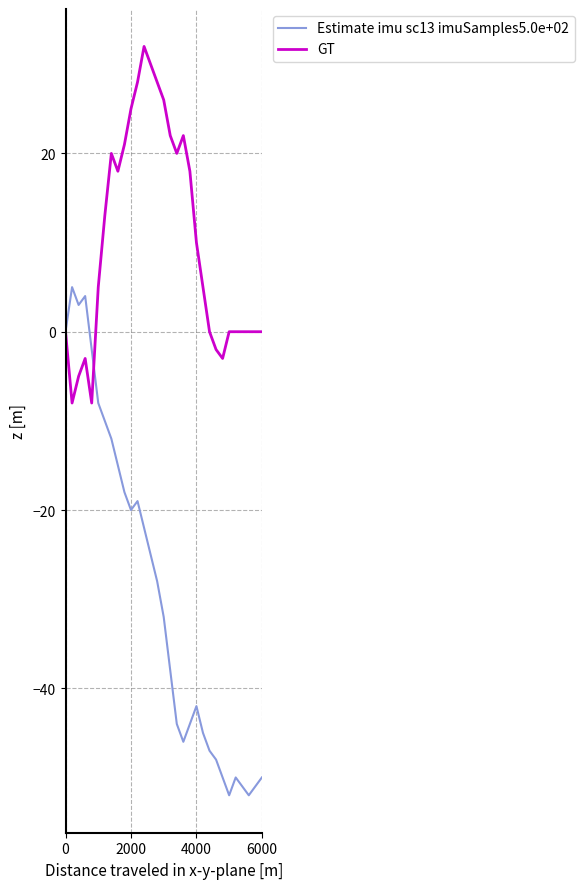

What are all the series names shown in the legend?

Estimate imu sc13 imuSamples5.0e+02, GT